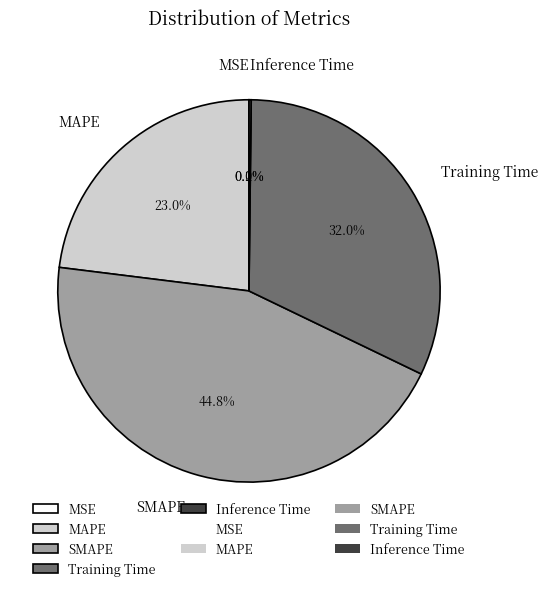

What is the ratio of the value at Training Time to the value at SMAPE?

0.7